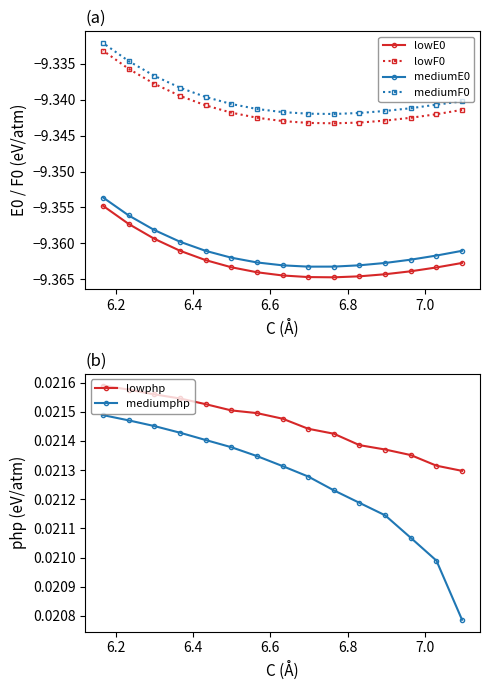

What is the total value across all series at 6.2?

-37.4